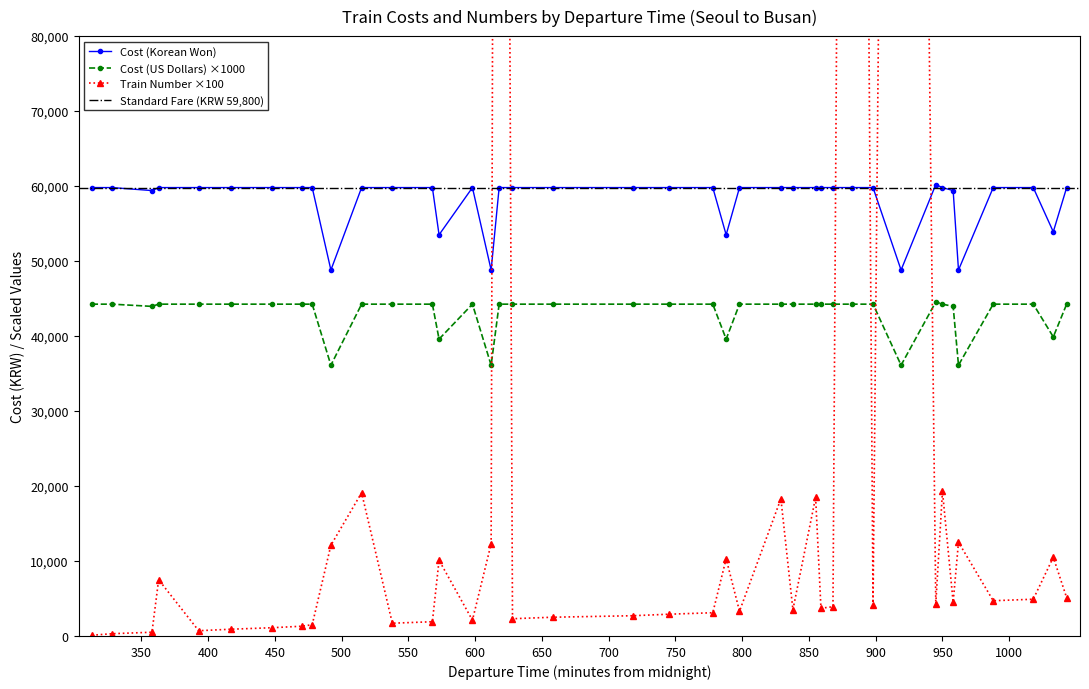

Which series has the largest total across all categories?

Cost (Korean Won)